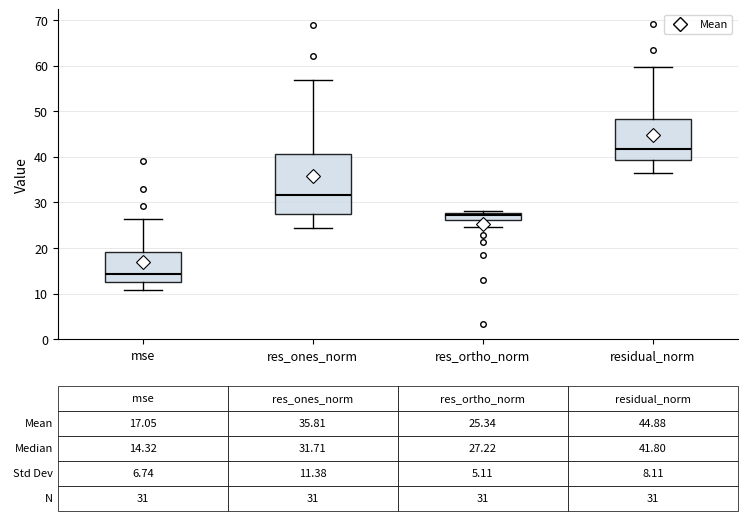

Comparing the boxes themselves (not the whiskers), which one is the tallest?

res_ones_norm